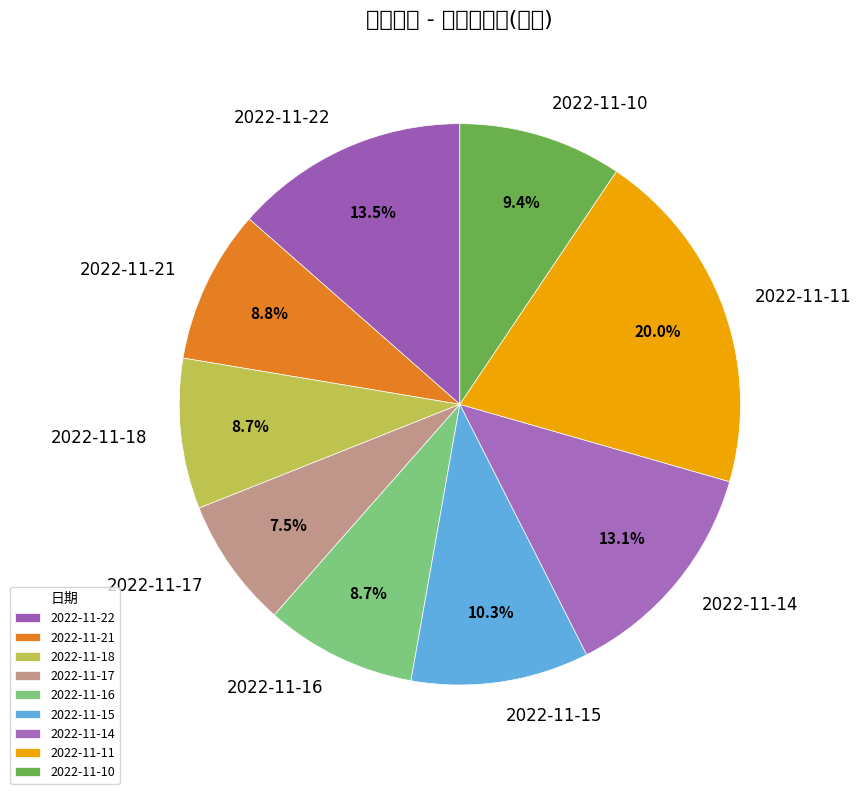

Does 2022-11-21 represent more than half of the total?

No